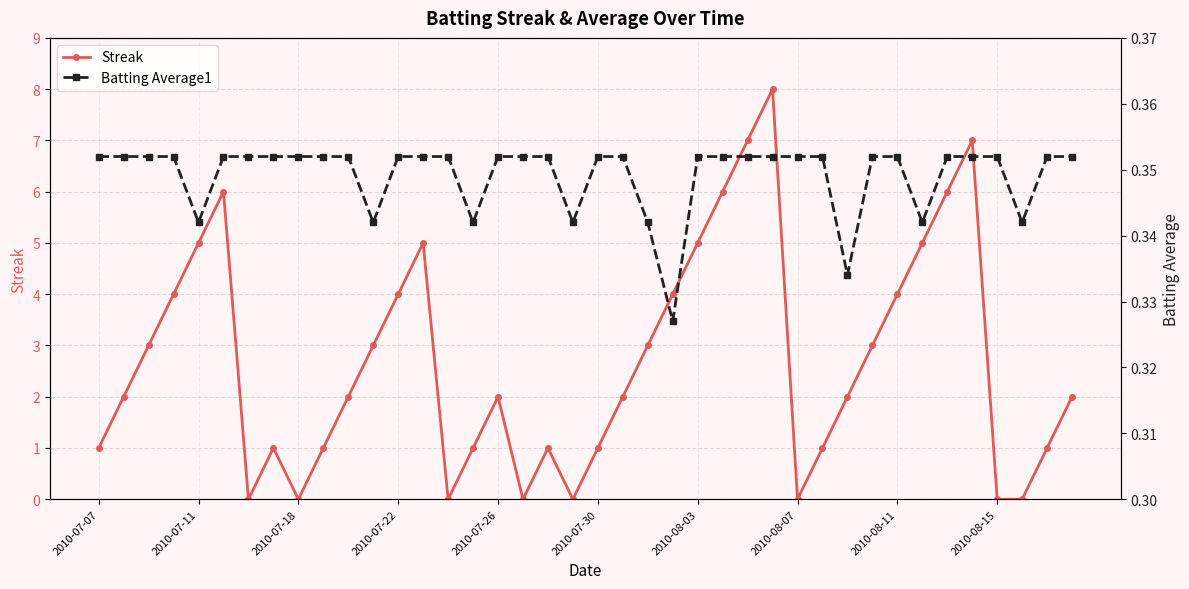

Which category has the highest value across all series?

27